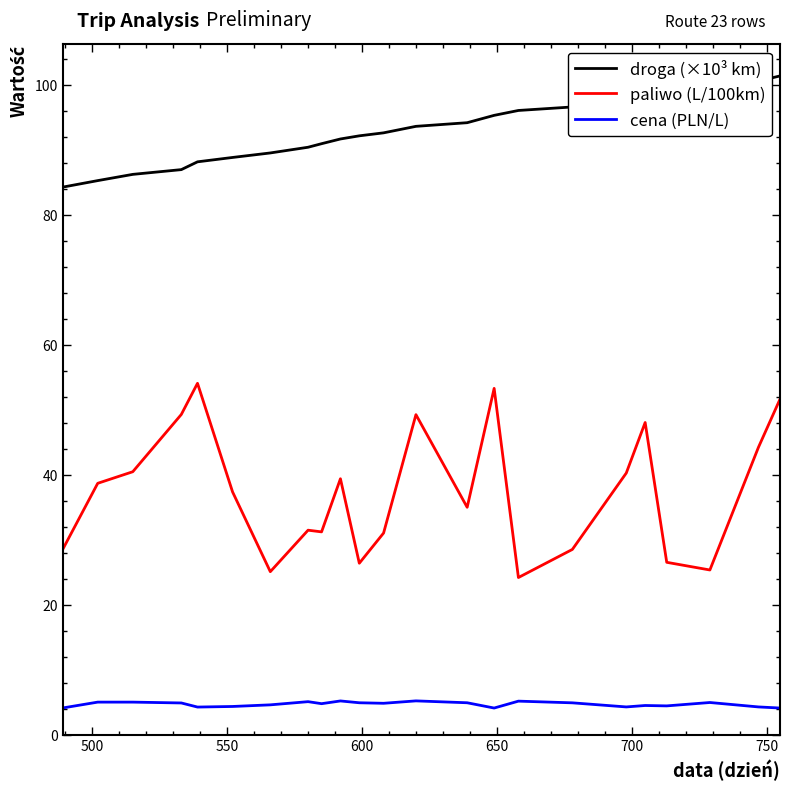

What is the difference between the maximum and second lowest values in the droga (×10³ km) series?

16.1